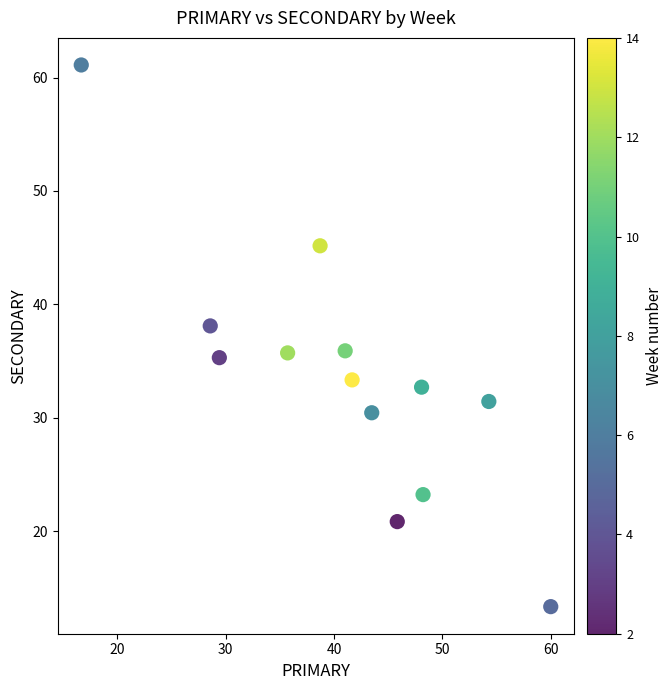

What is the range of Y values (max minus min)?

47.8